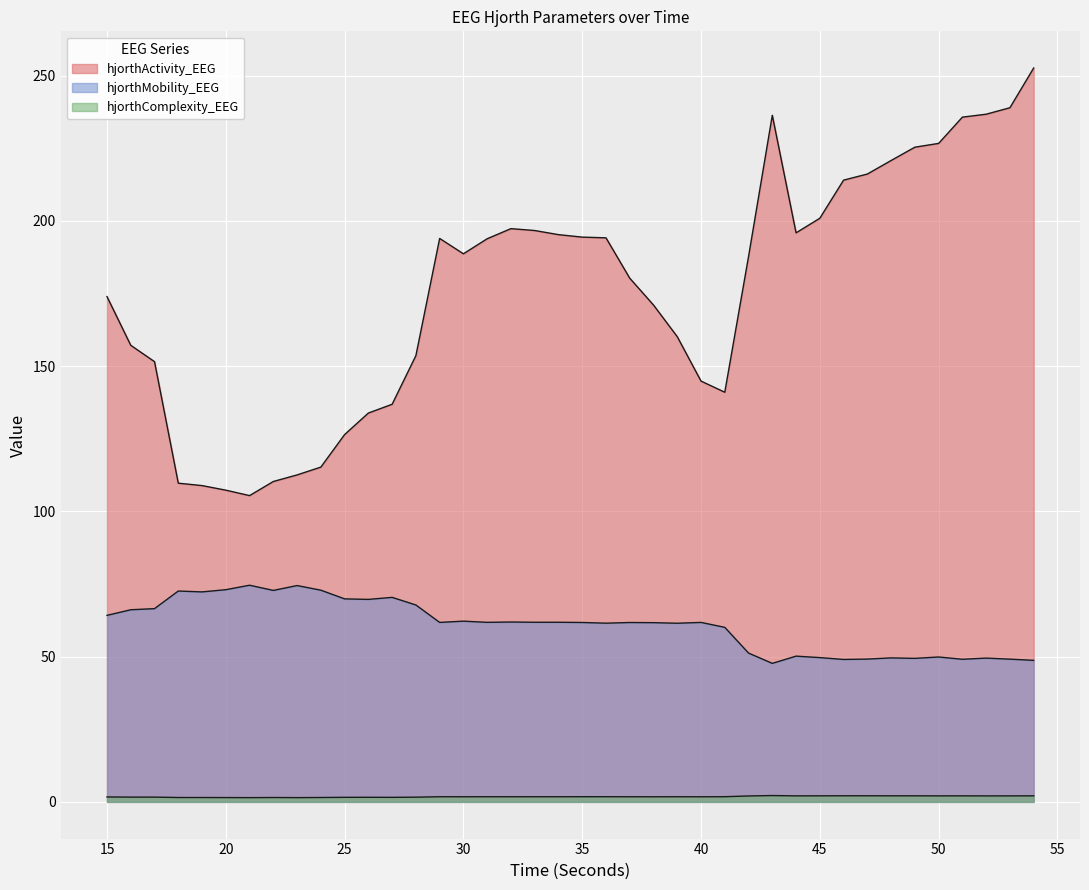

True or false: hjorthComplexity_EEG has more than 0 points higher than both neighbors.

True